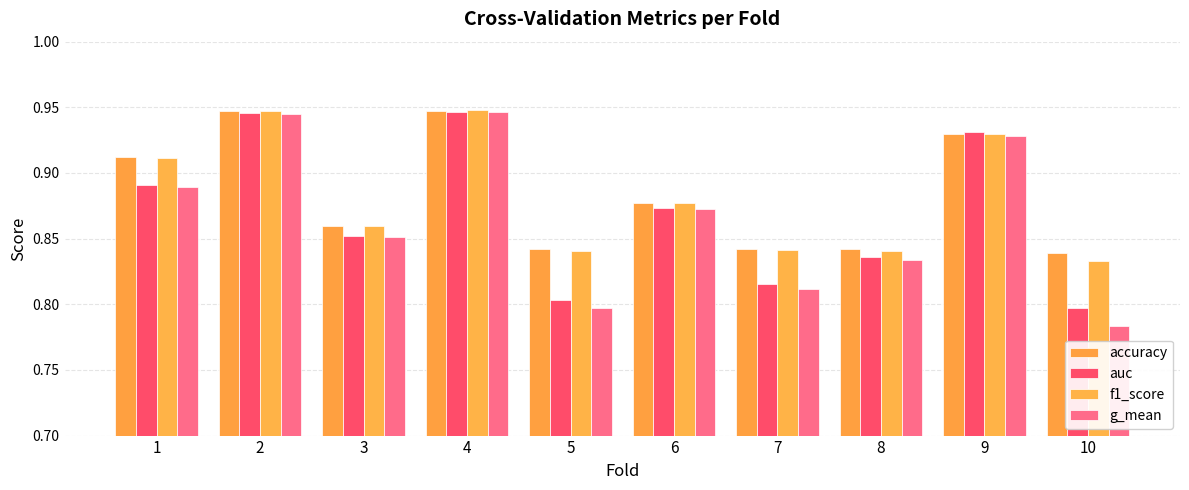

What is the highest value of the g_mean series?

0.9